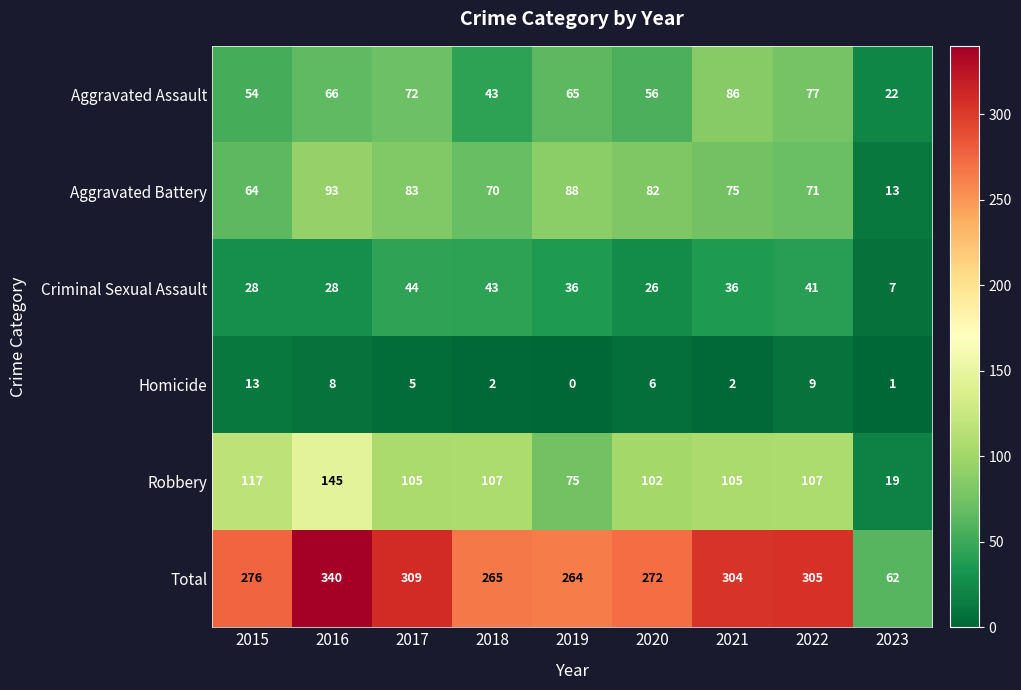

What is the difference between the highest and lowest values at 2018?

263